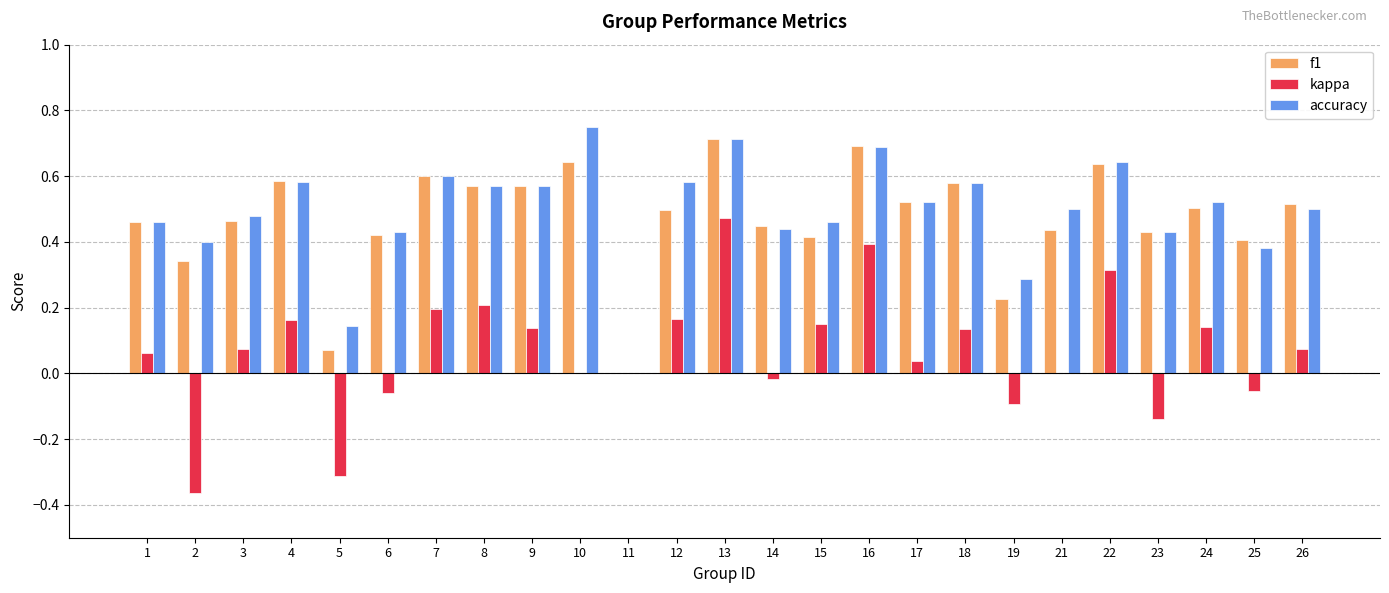

Are the bars grouped side by side (vs. stacked)?

Yes